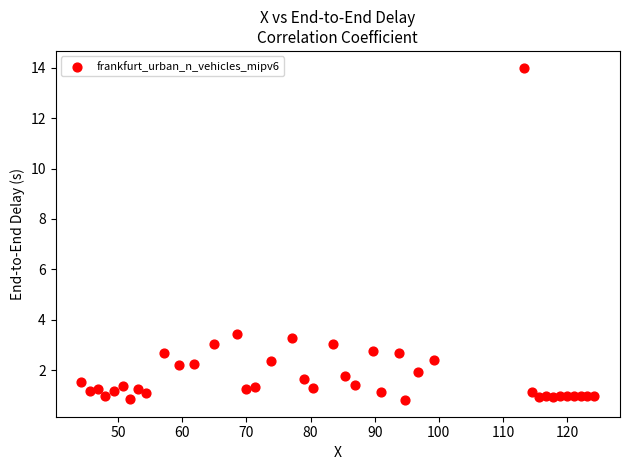

What is the range of X values (max minus min)?

80.0